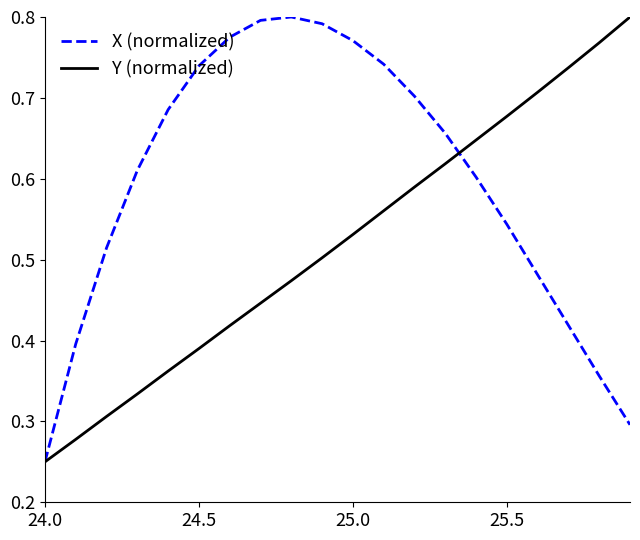

Rank the series by their average value, from highest to lowest.

X (normalized), Y (normalized)